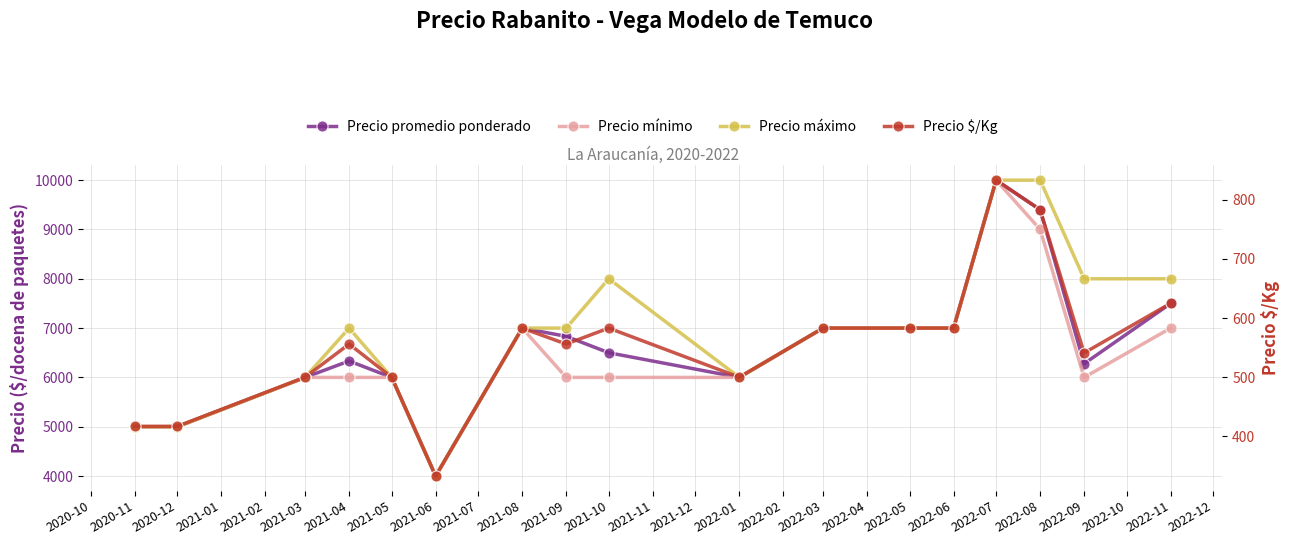

True or false: Precio máximo and Precio mínimo intersect in this chart.

False